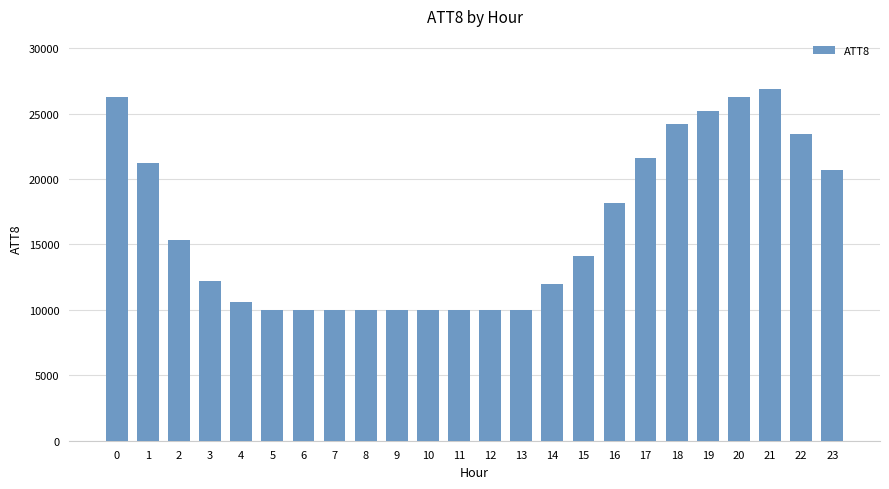

What is the average value?

16175